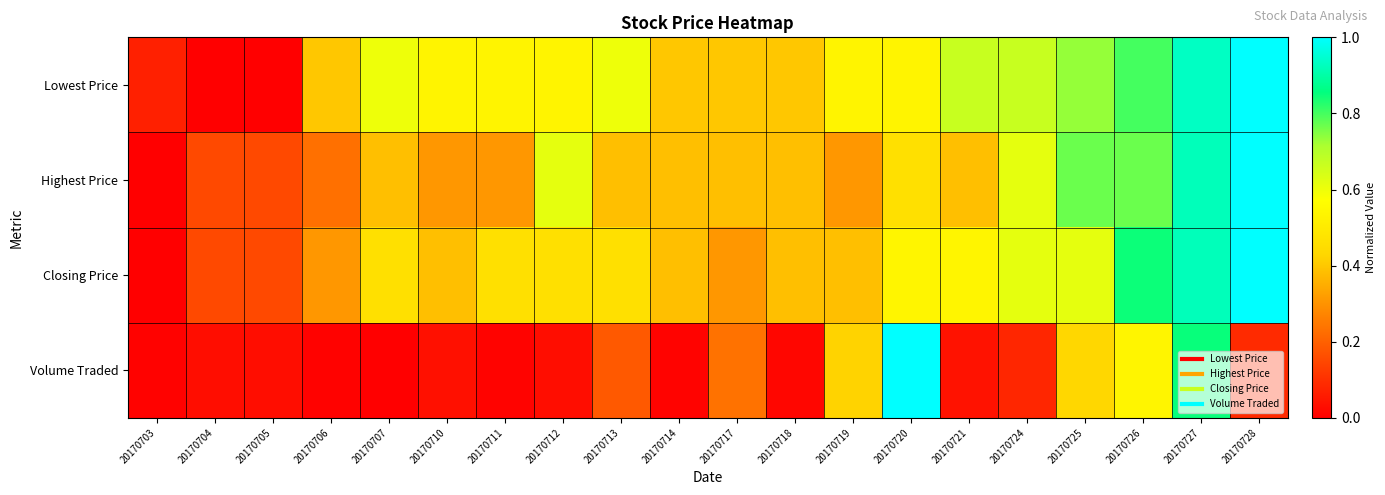

At how many categories does at least one series exceed 0?

20